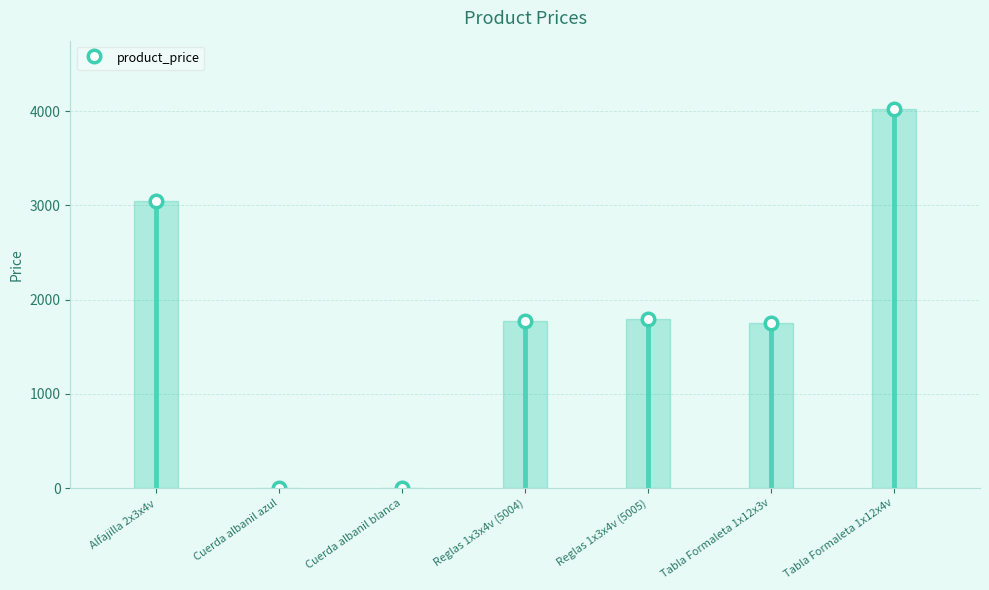

Does the chart have visible grid lines?

Yes